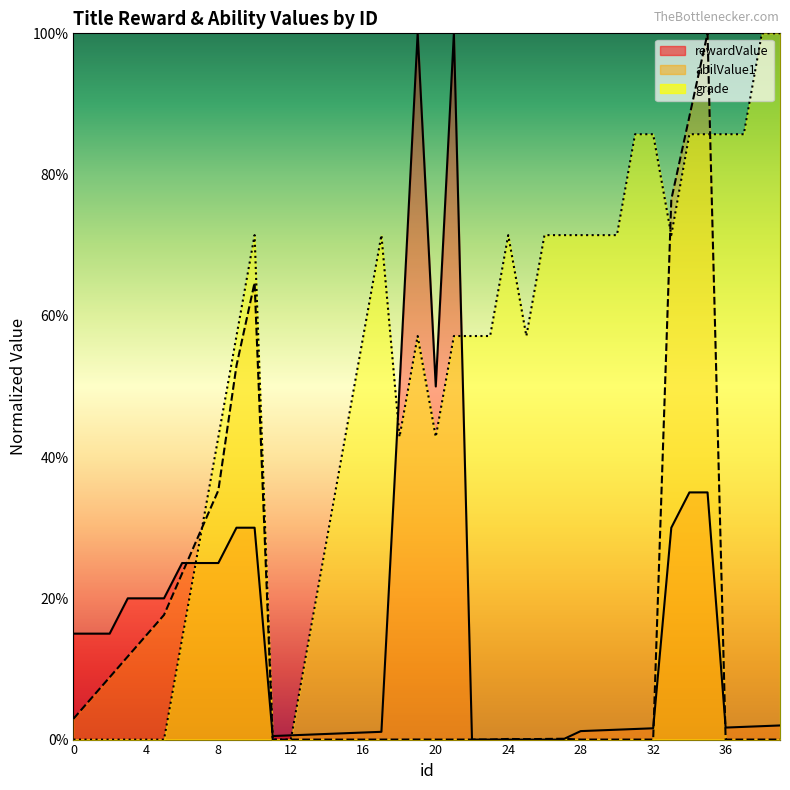

What is the difference between the maximum and minimum values in the rewardValue series?

1.0